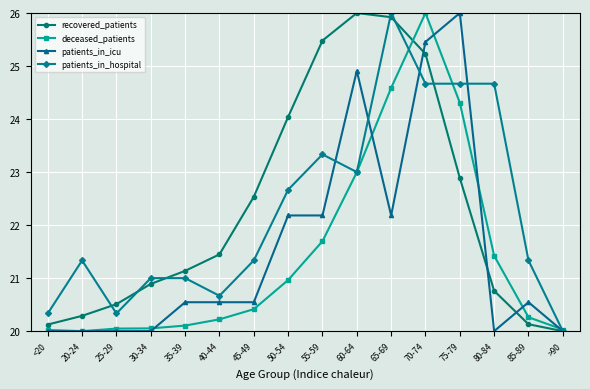

What is the difference between the highest and lowest values at 80-84?

4.7